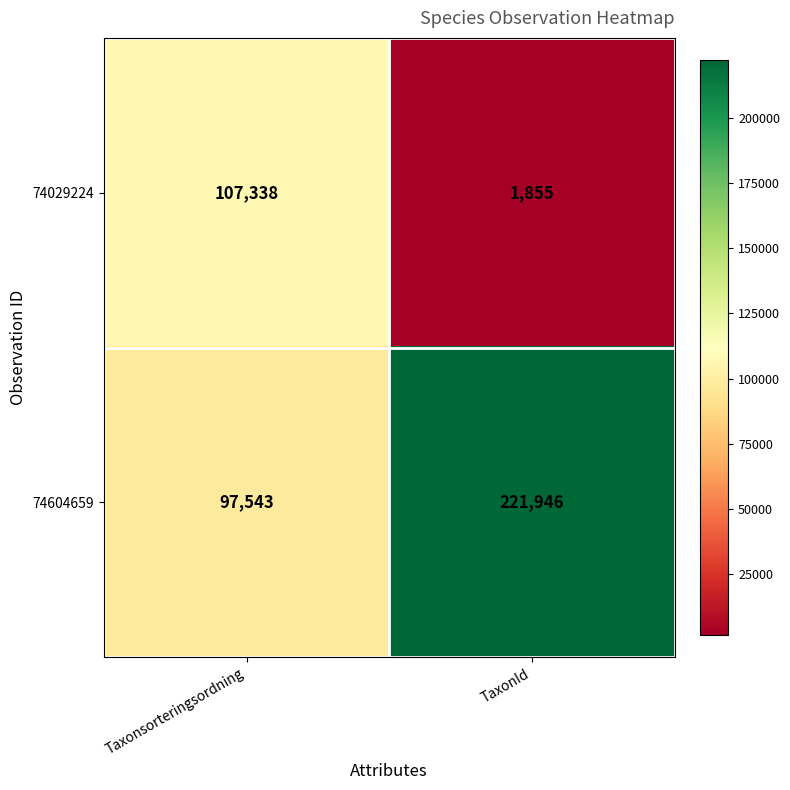

Reading left to right, list all the values displayed in this chart.

74029224: Taxonsorteringsordning=107338	TaxonId=1855
74604659: Taxonsorteringsordning=97543	TaxonId=221946